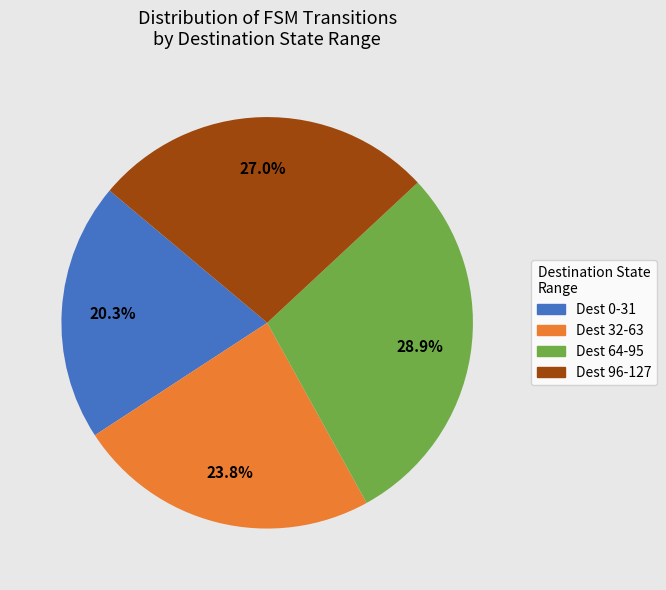

Does any single category account for the majority?

No